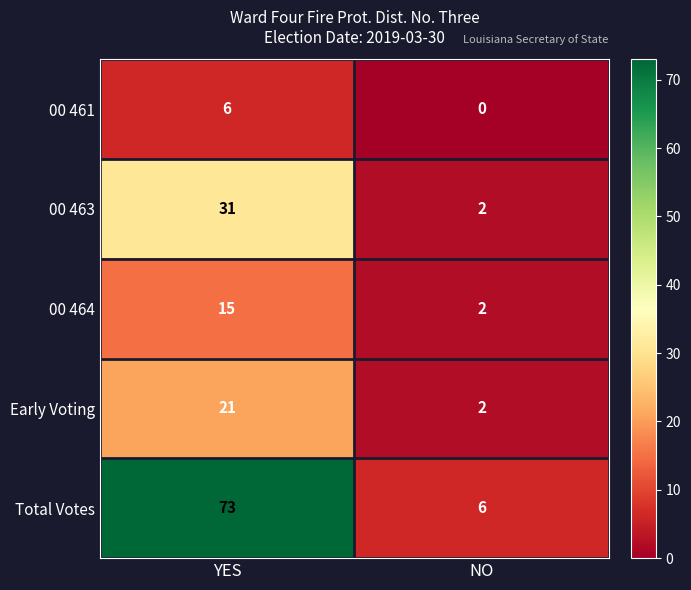

Which series changed the most between YES and NO?

Total Votes